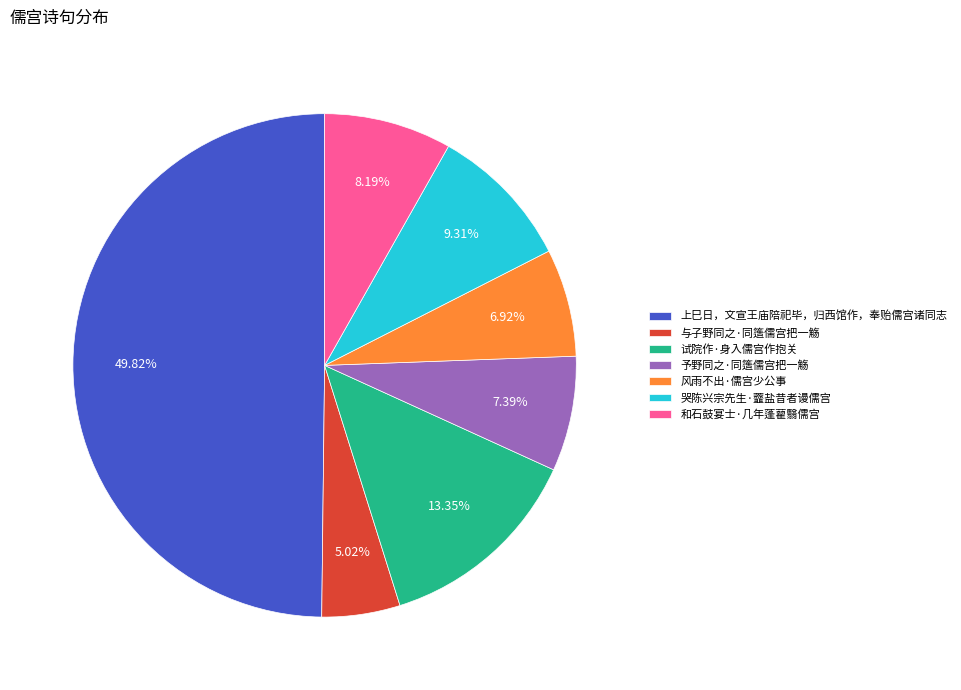

To the nearest percent, what is the difference between the largest and smallest slice percentages?

45%